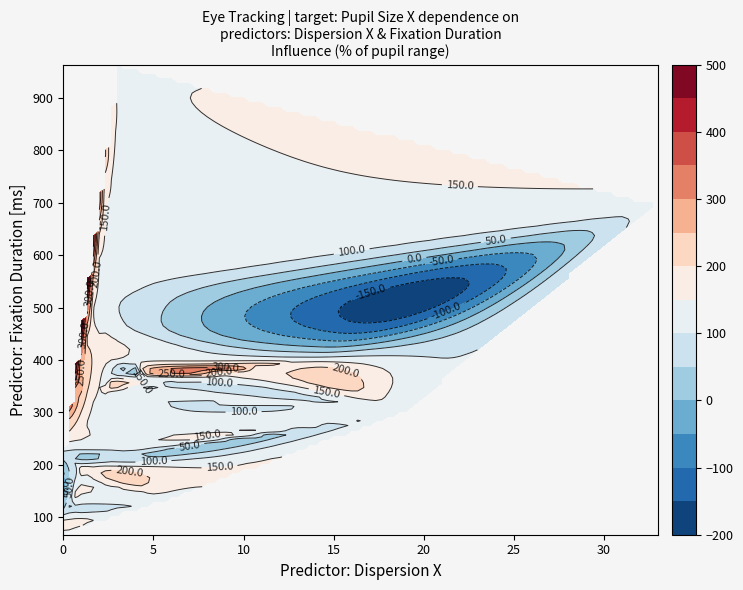

What is the difference between the fixation_duration values at 13 and 19?

537.0